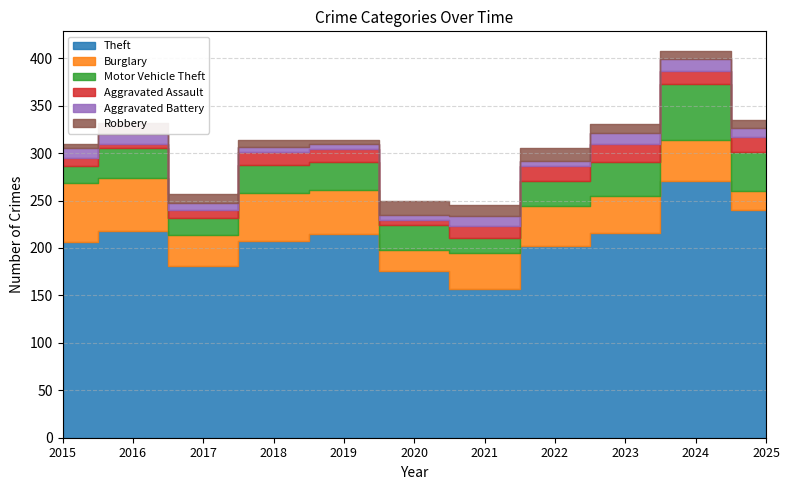

Rank the series by their maximum value, from lowest to highest.

Aggravated Battery, Robbery, Aggravated Assault, Motor Vehicle Theft, Burglary, Theft